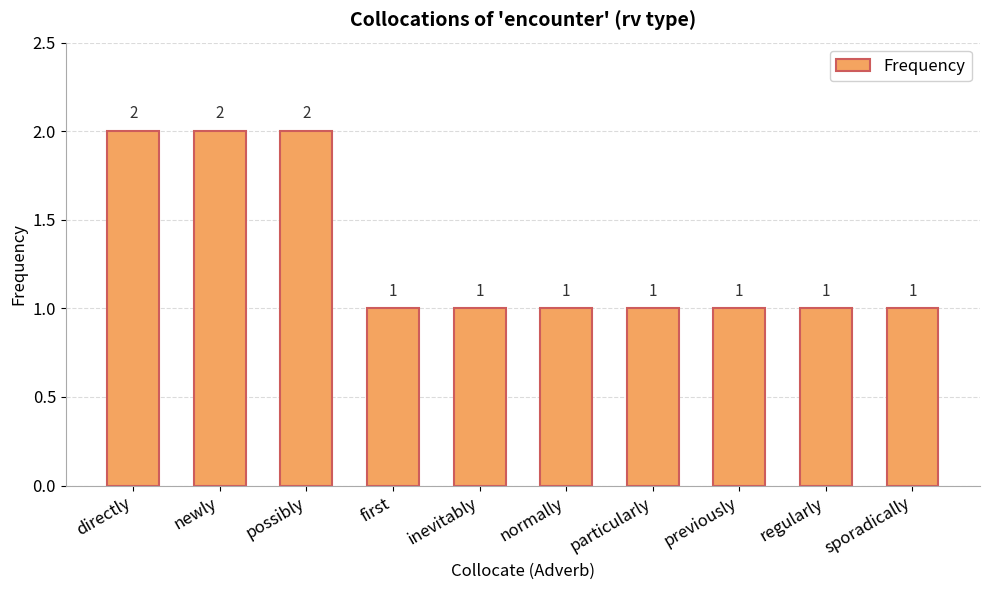

What is the smallest value displayed?

1